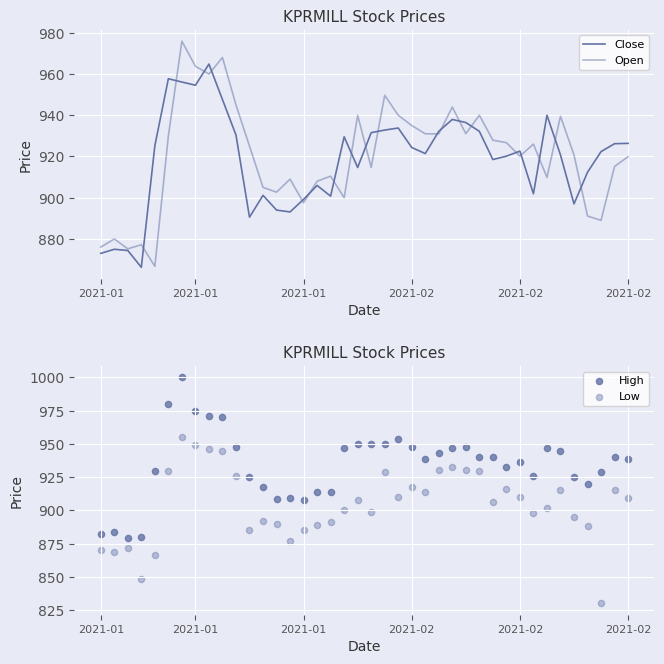

What is the total value across all series at 2021-02?

3724.8